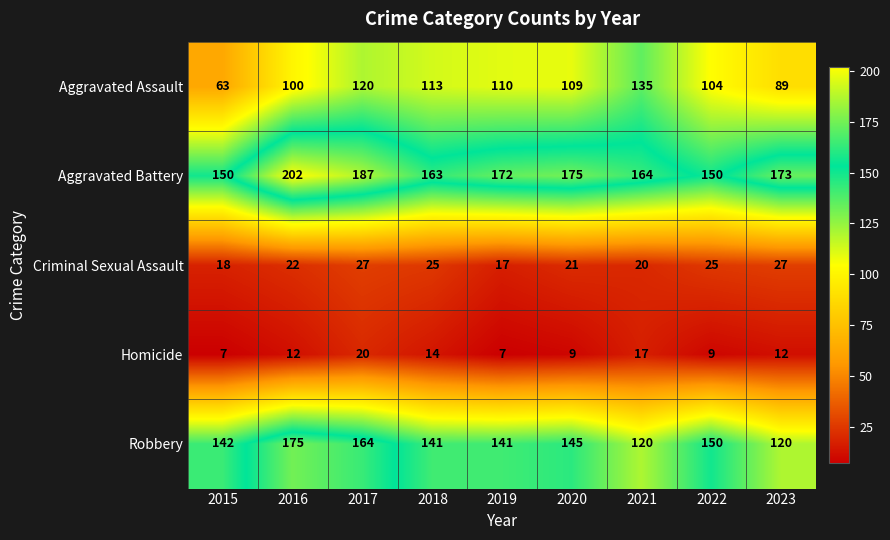

Which label corresponds to the largest value in the chart?

2016